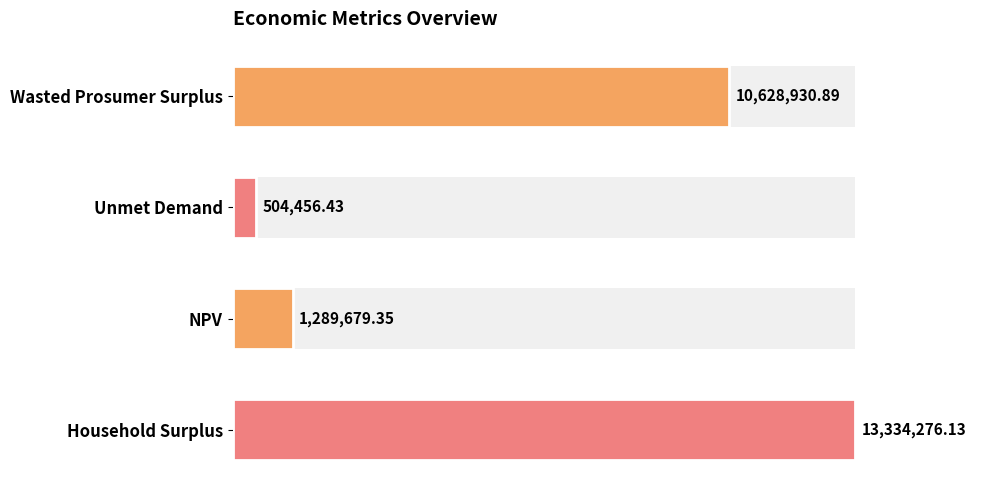

What is the difference between the maximum and minimum values?

12829819.7